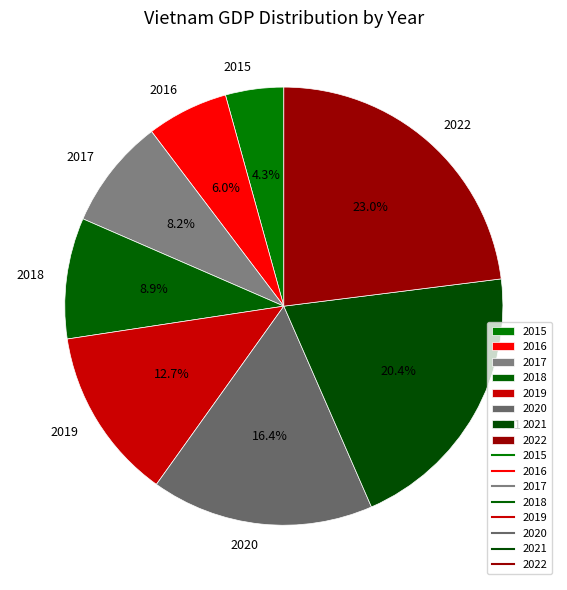

To the nearest percent, what percentage of the pie is 2020?

16%